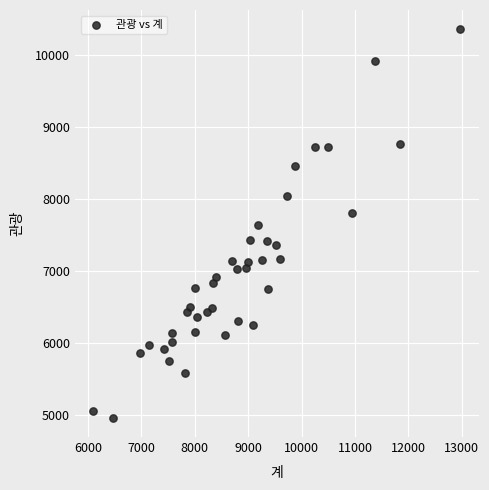

What is the range of Y values (max minus min)?

5401